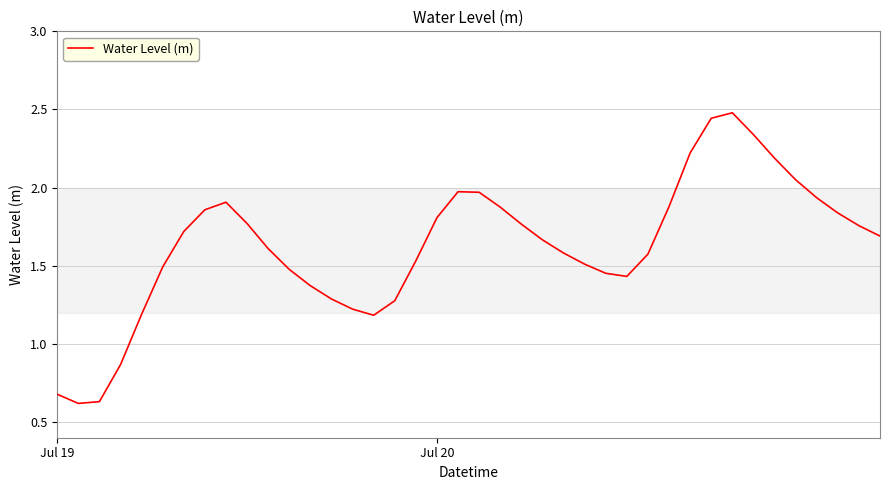

What is the greatest value displayed?

2.5